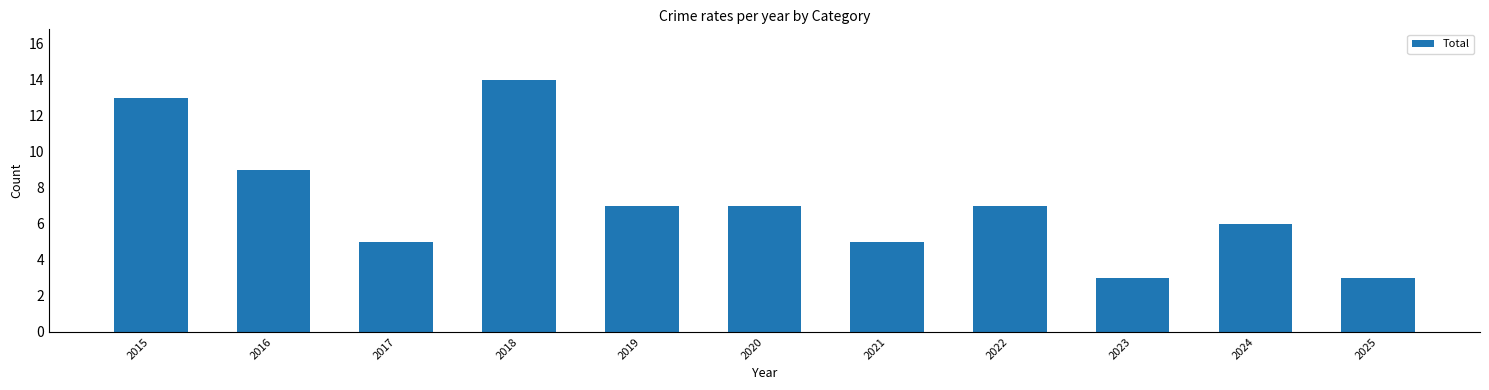

What is the smallest value displayed?

3